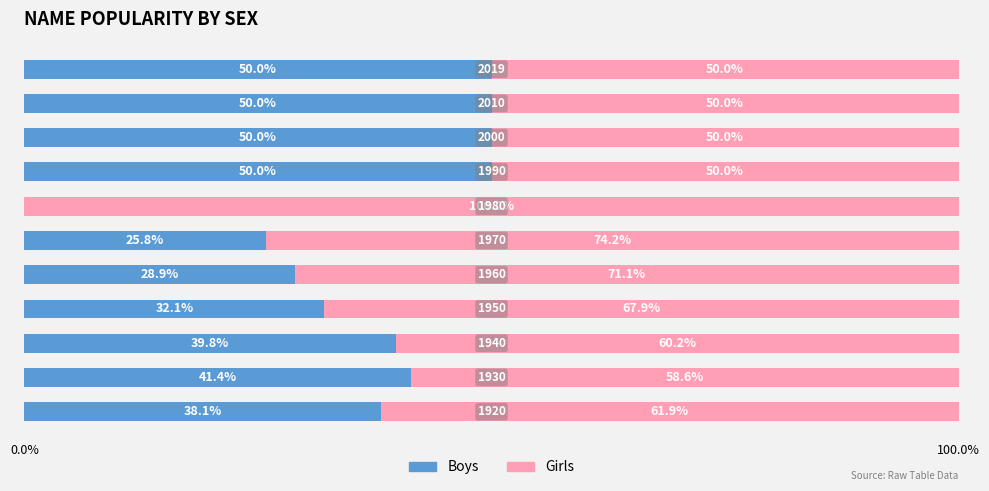

What is the maximum value for Boys?

50.0